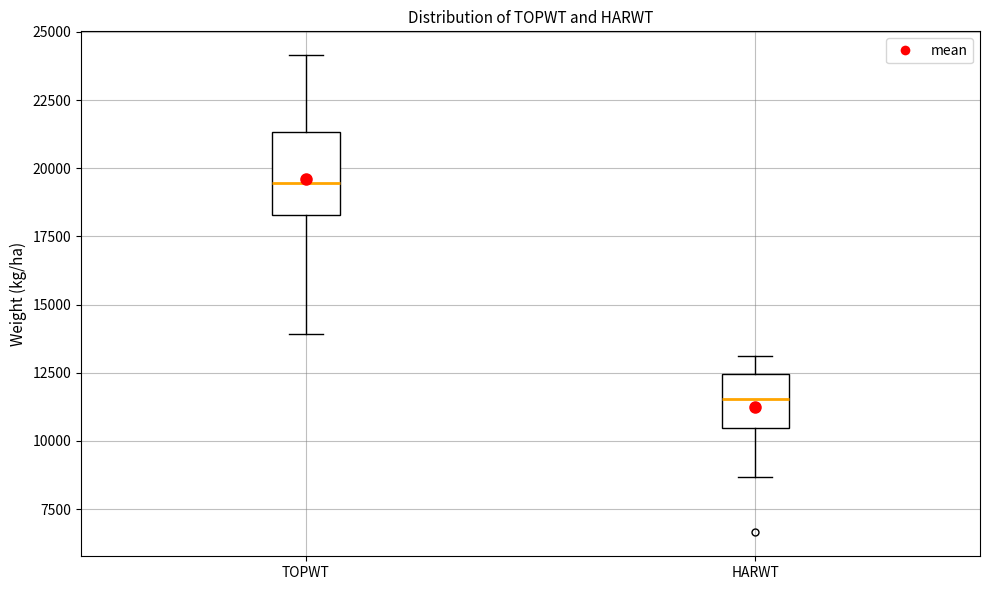

Where is the upper edge of the box for TOPWT on the y-axis? The values are not printed on the chart, so give them approximately, as read against the axis.

21500